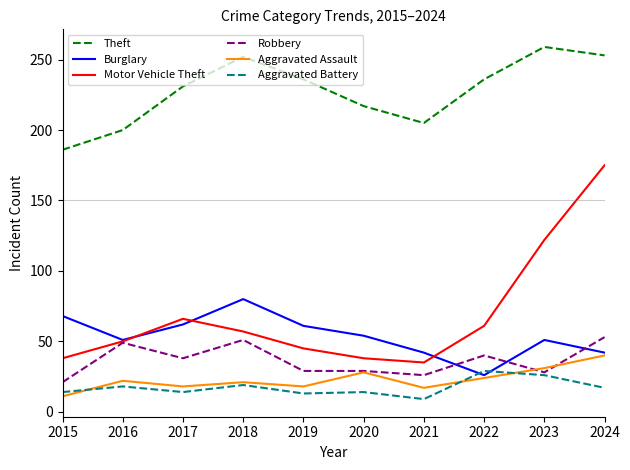

True or false: Aggravated Assault has a value of 5 at 2019.

False